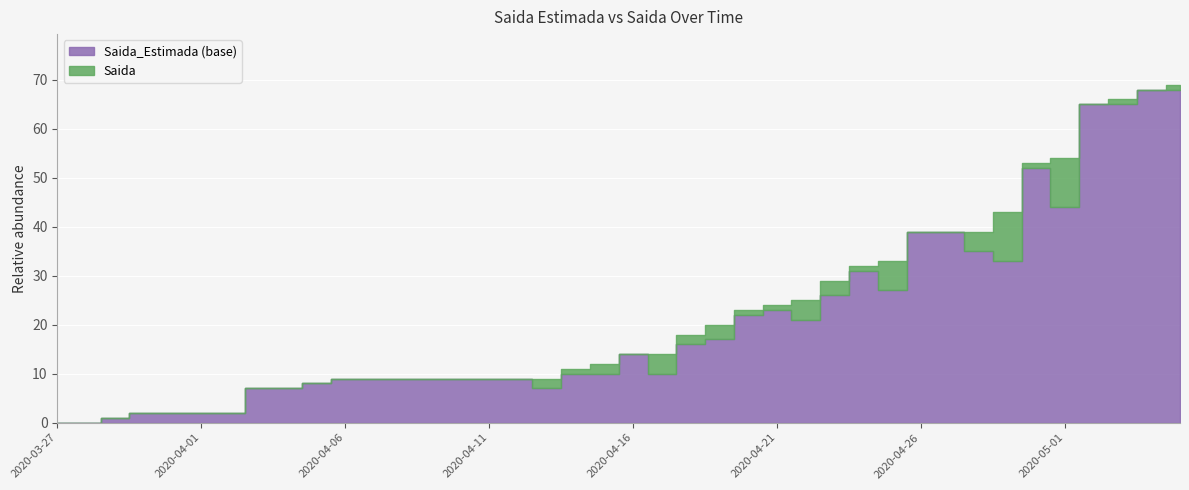

The value of Saida at 2020-03-31 is 0. True or false?

True